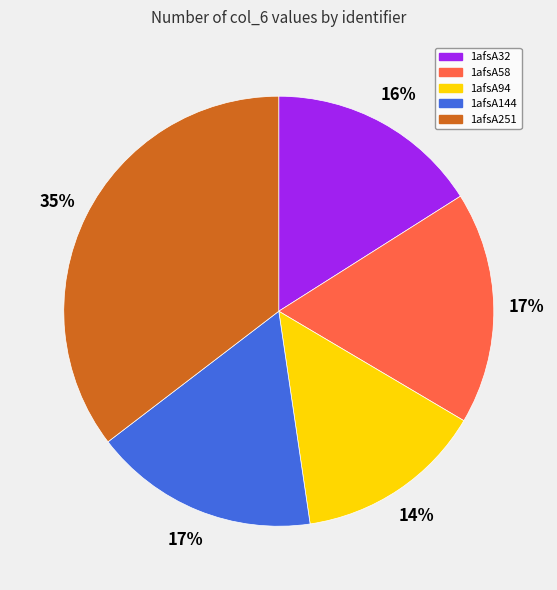

Which slice is the largest?

1afsA251